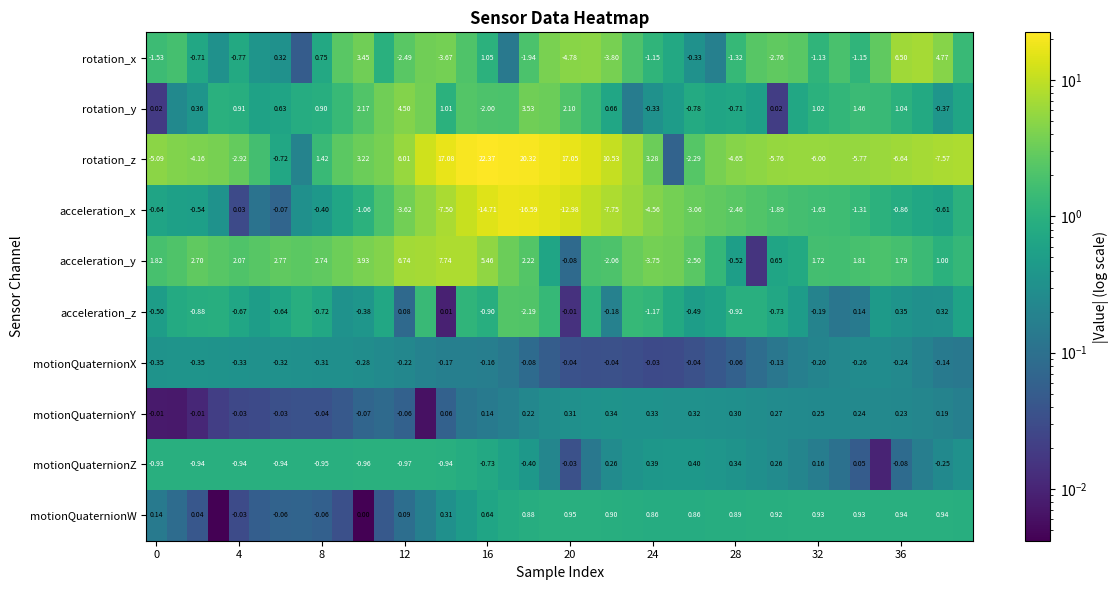

Rank the series at 0 from lowest to highest value.

rotation_z, rotation_x, motionQuaternionZ, acceleration_x, acceleration_z, motionQuaternionX, motionQuaternionY, rotation_y, motionQuaternionW, acceleration_y